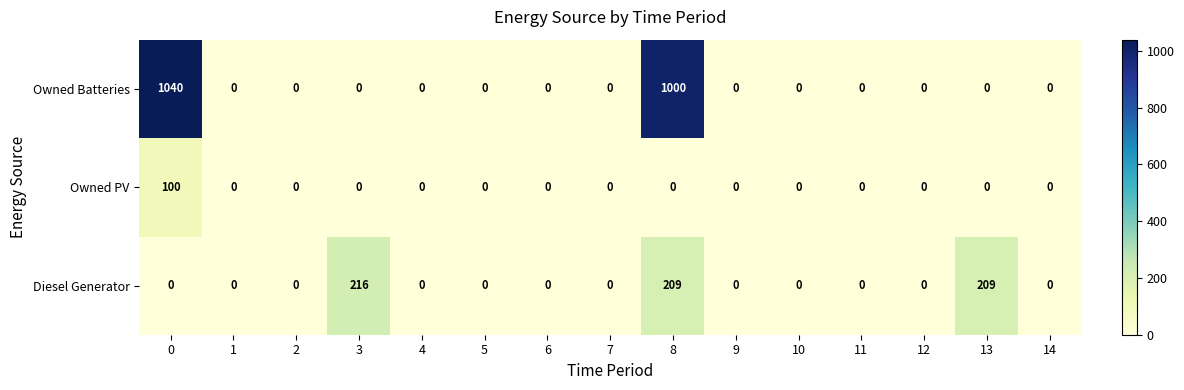

What is the sum of the Owned PV values at 0 and 4?

100